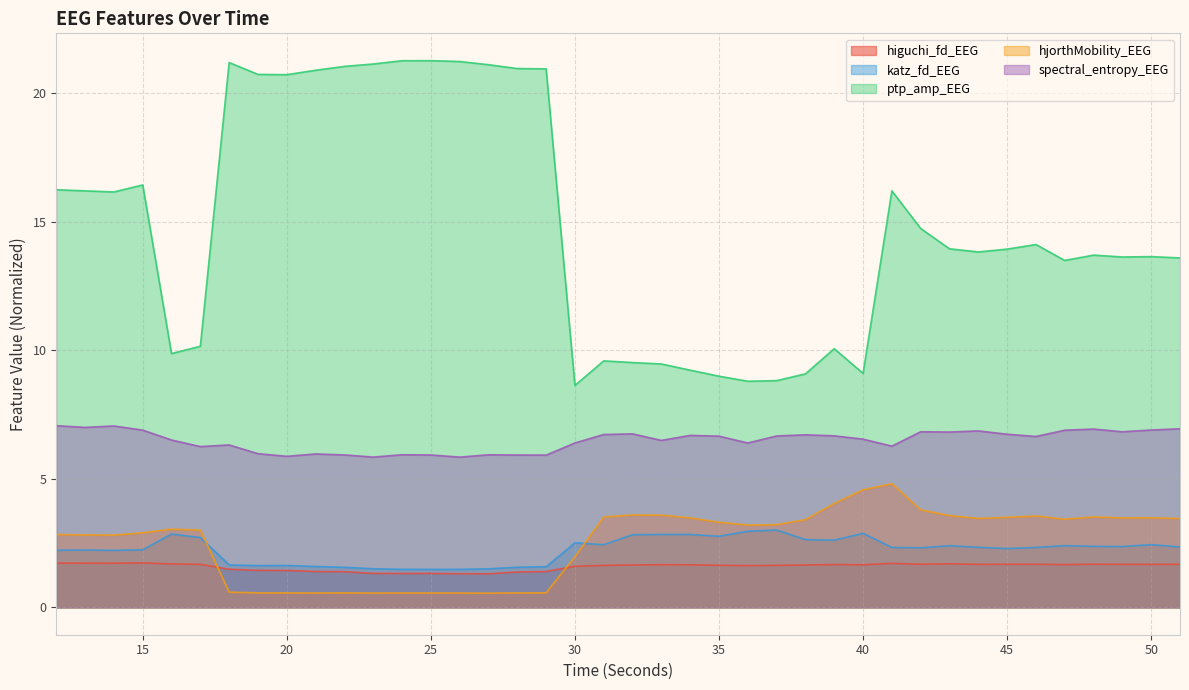

Does the chart display data point markers on the line(s)?

No